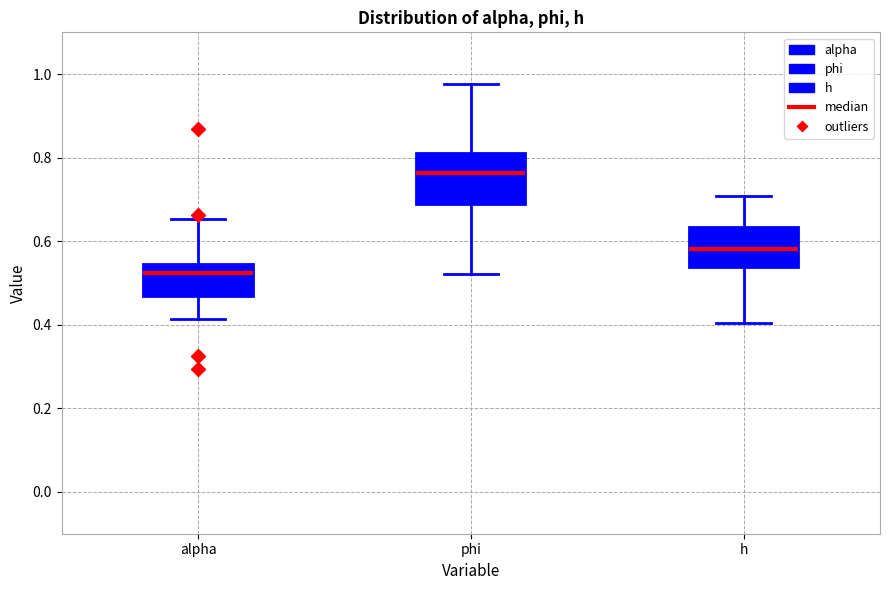

Comparing the boxes themselves (not the whiskers), which one is the tallest?

phi